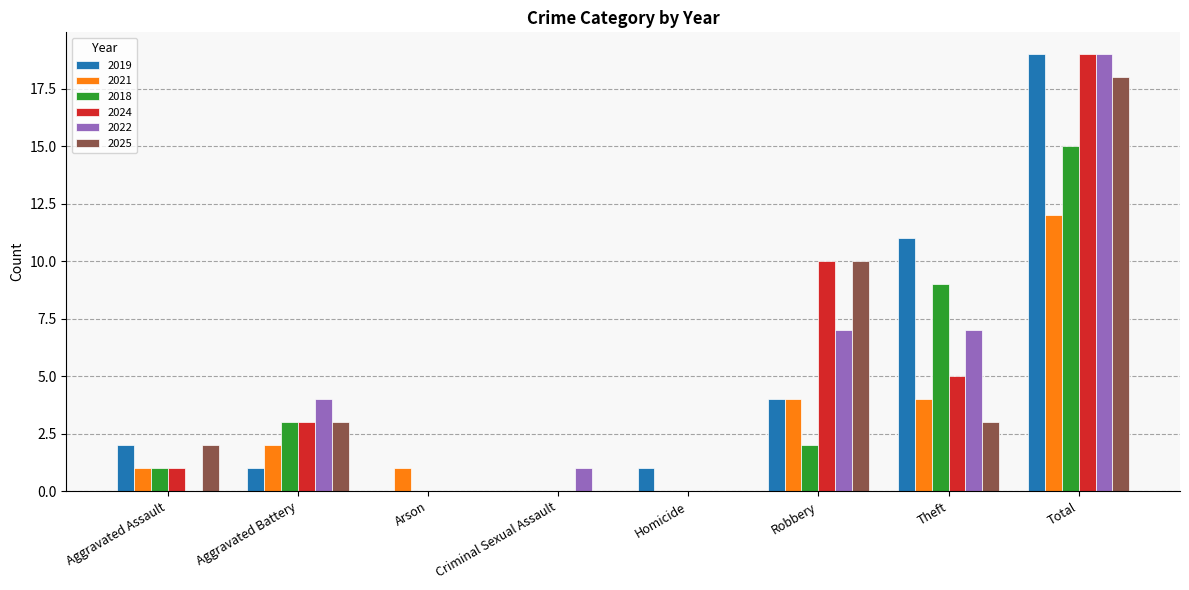

What is the total value across all series at Aggravated Battery?

16